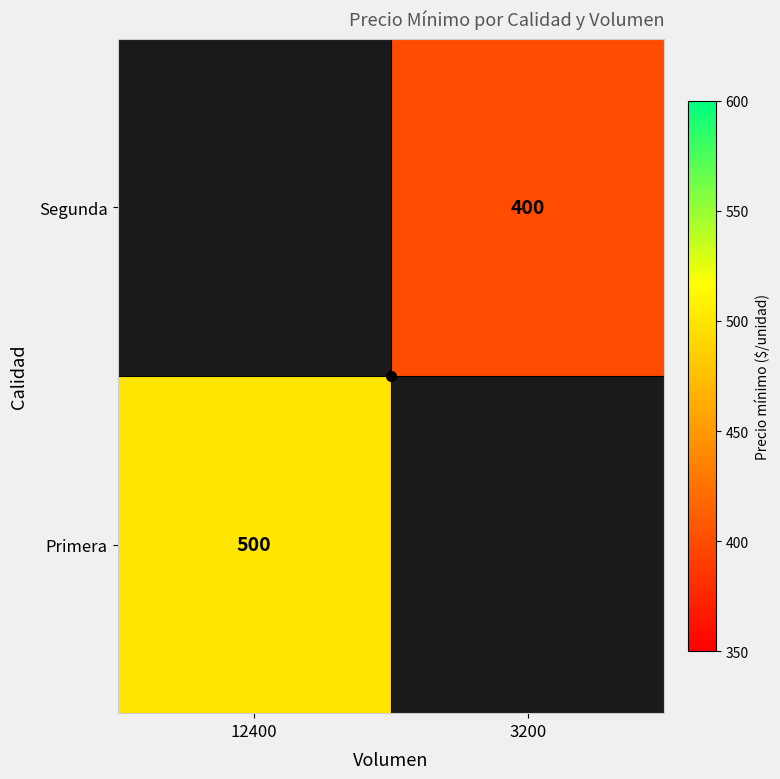

Which category has the lowest value across all series?

3200